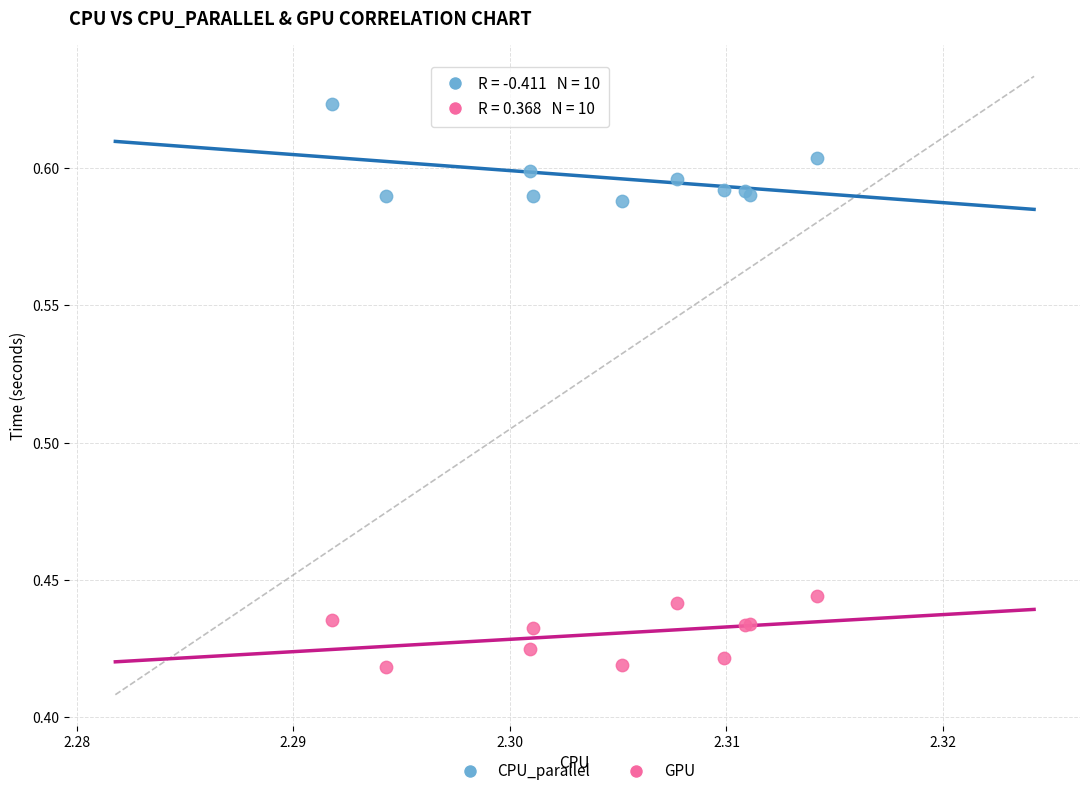

Which series contains the highest Y value?

CPU_parallel